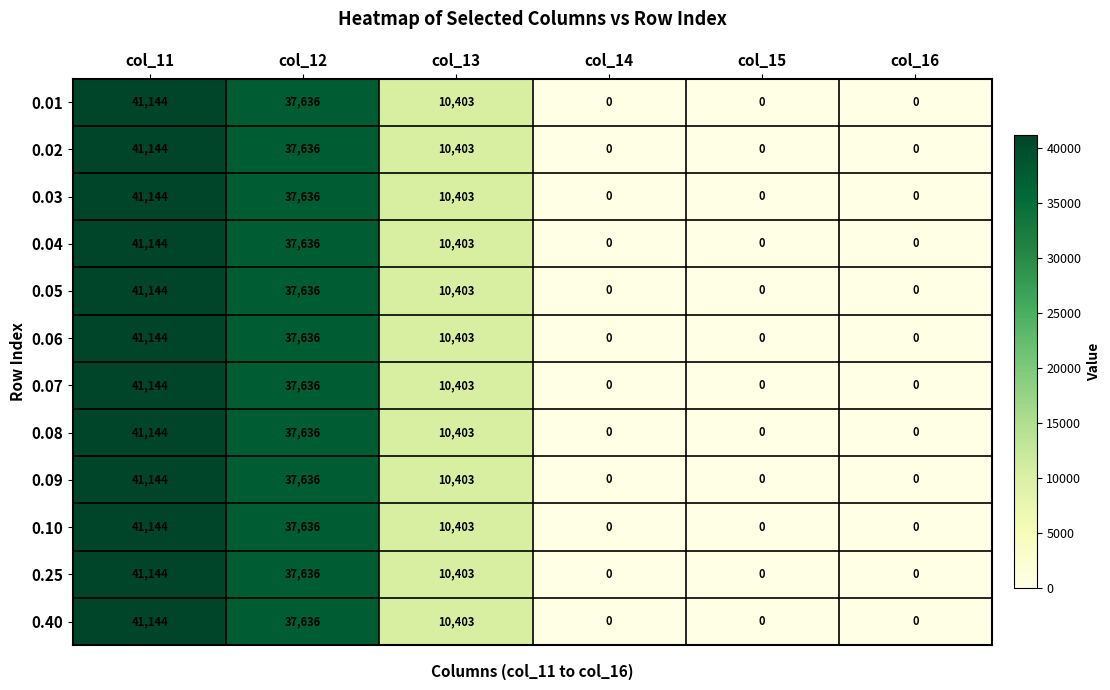

Count the number of data series in this chart.

12